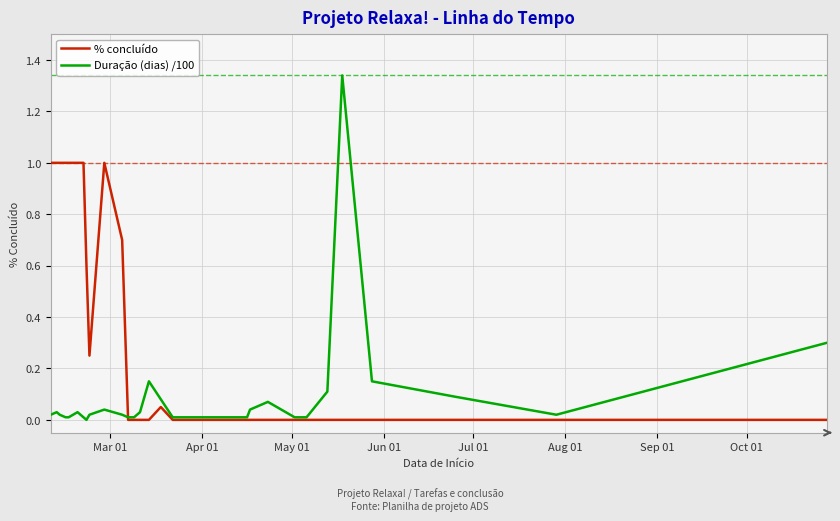

Rank the series by their maximum value, from highest to lowest.

Duração (dias) /100, % concluído